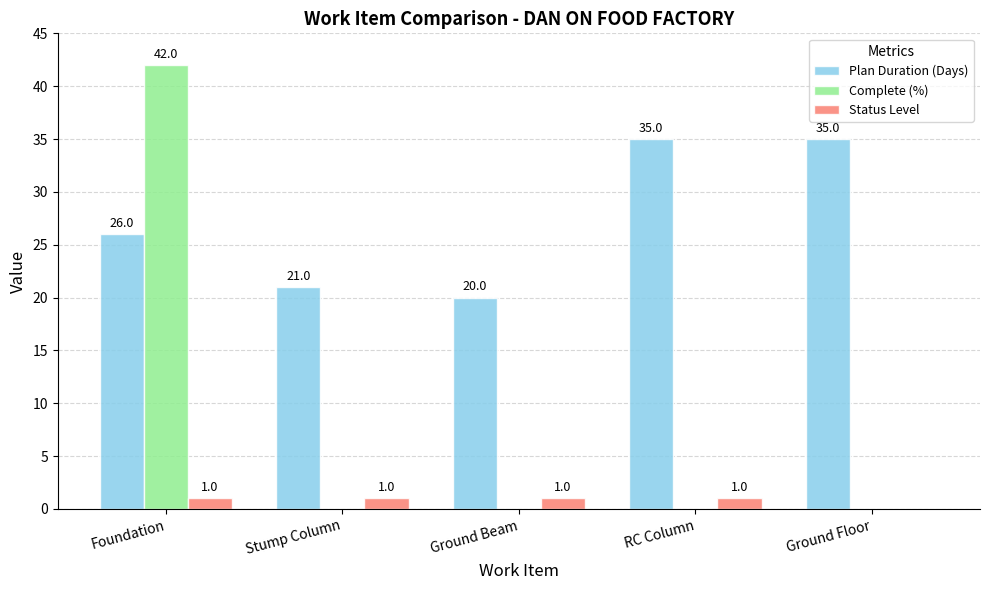

At which label does Complete (%) reach its peak?

Foundation